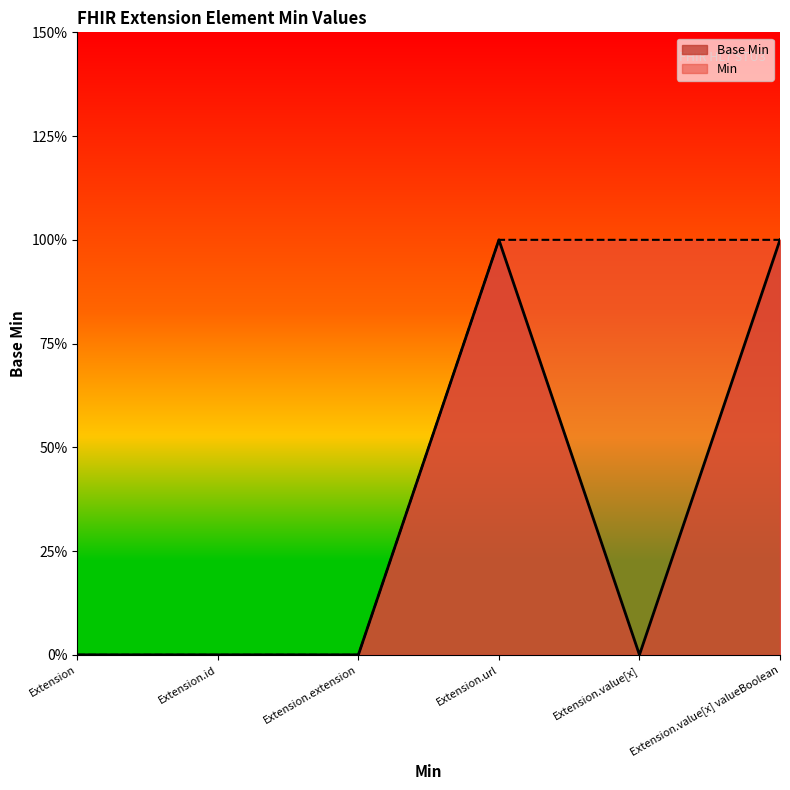

Reading right to left, what are all the values shown in this chart?

1	0	1	0	0	0